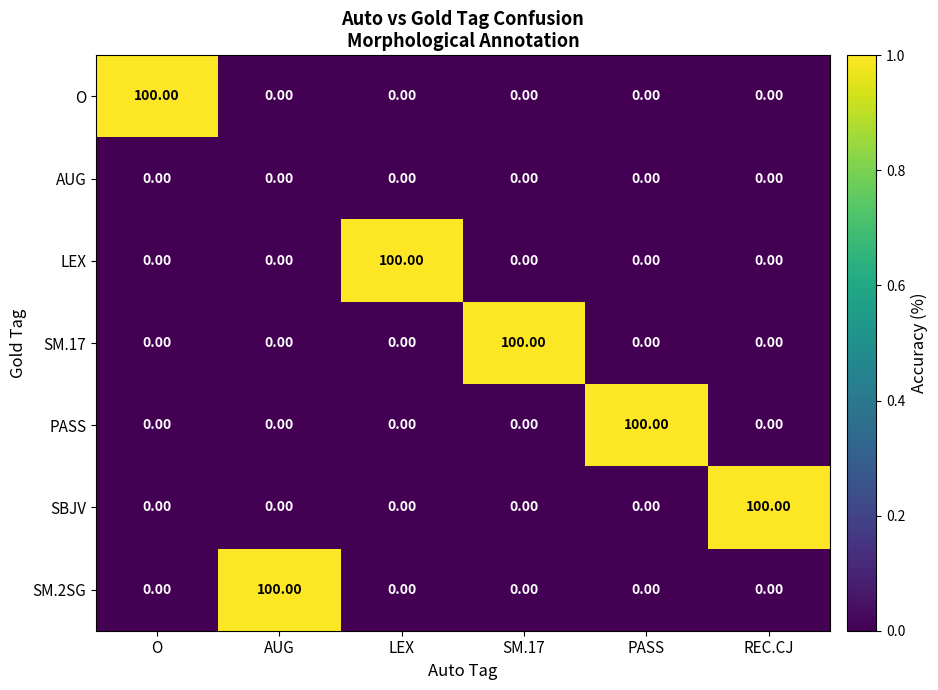

What is the spread (max minus min) of values at SM.17?

100